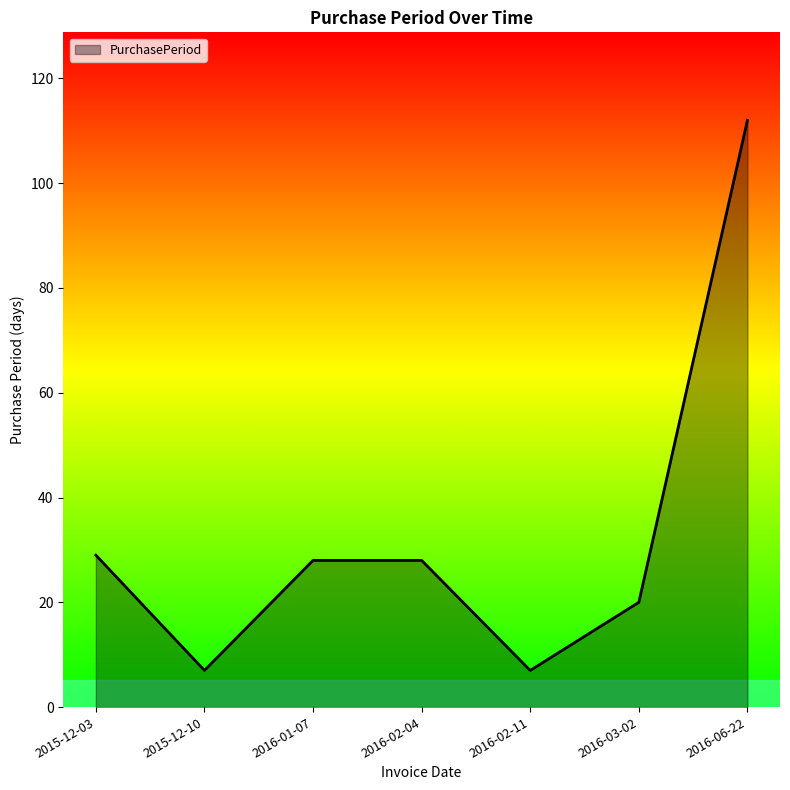

Where is the first local minimum?

2015-12-10